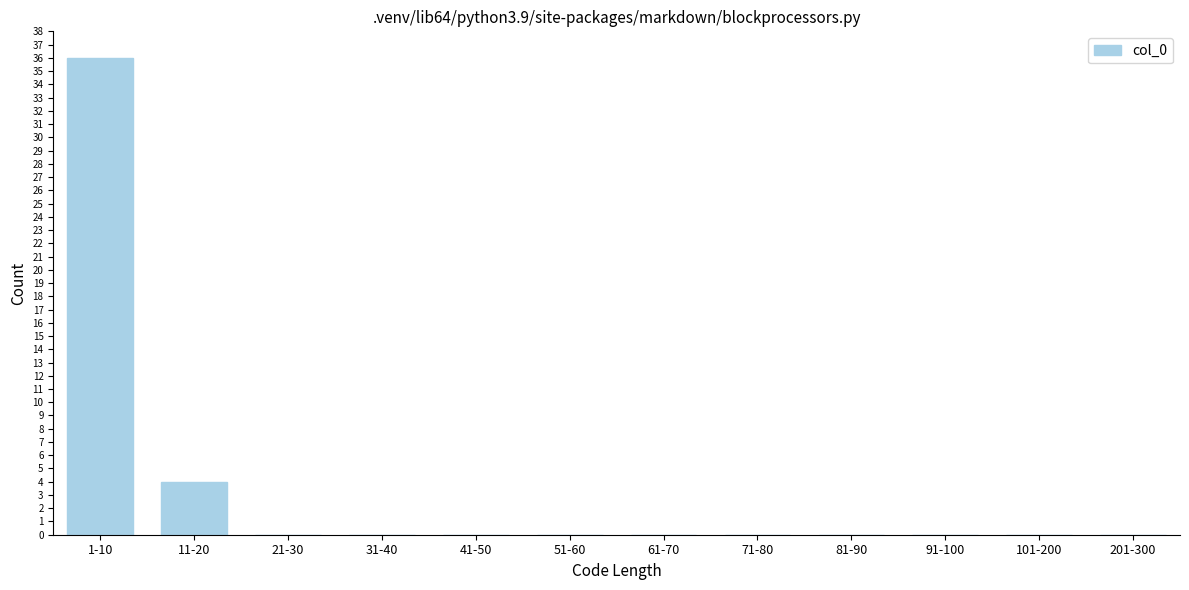

Reading left to right, what are all the values shown in this chart?

1-10=36	11-20=4	21-30=0	31-40=0	41-50=0	51-60=0	61-70=0	71-80=0	81-90=0	91-100=0	101-200=0	201-300=0